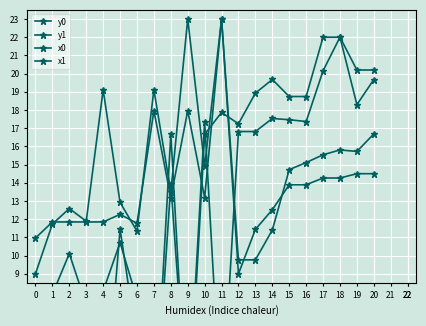

What is the value of the x1 point at the 20th from the left?

18.3